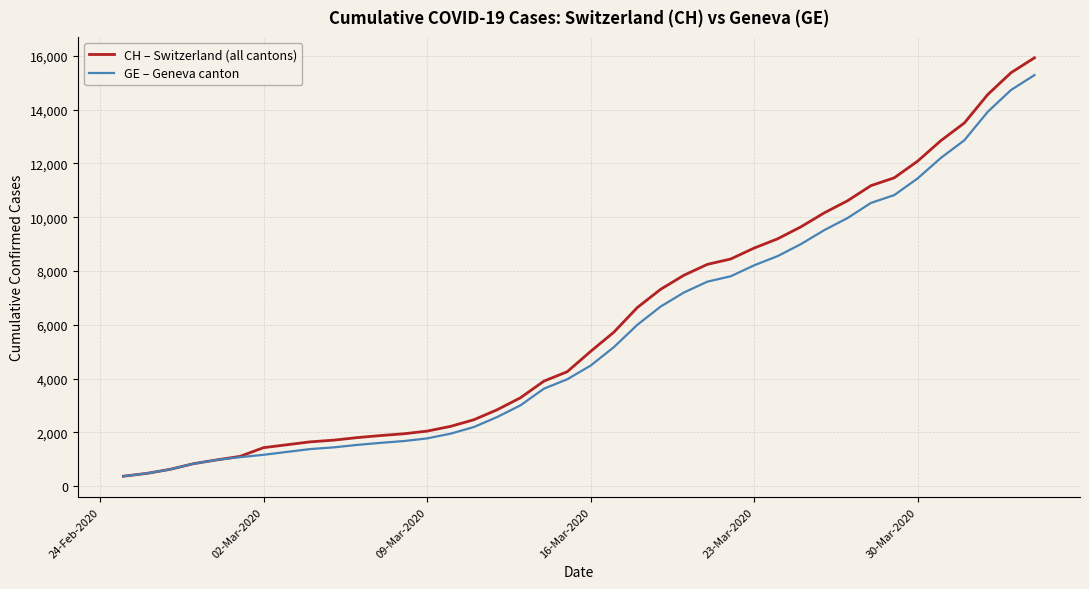

Which series has the largest range (max minus min)?

CH – Switzerland (all cantons)